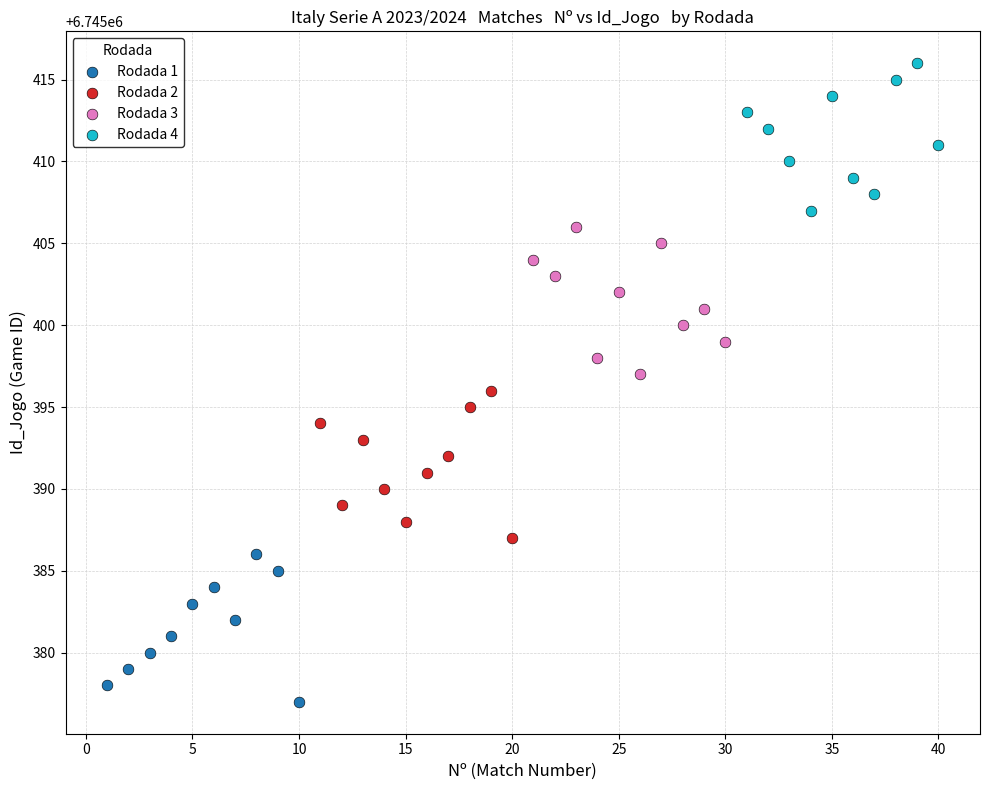

Which series contains the lowest Y value?

Rodada 1